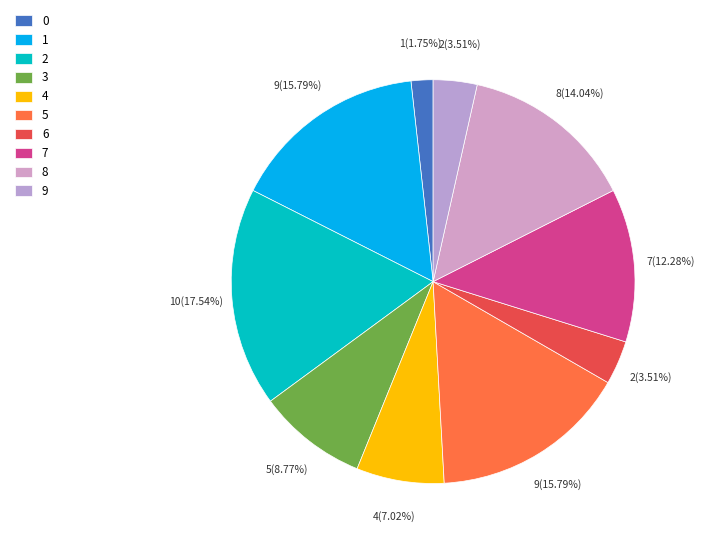

Is there any slice that represents more than half of the pie?

No